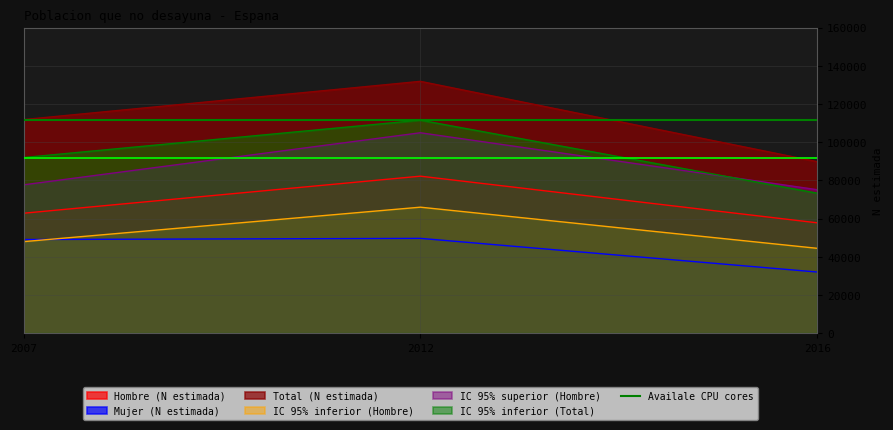

What is the spread (max minus min) of values at 2016?

57788